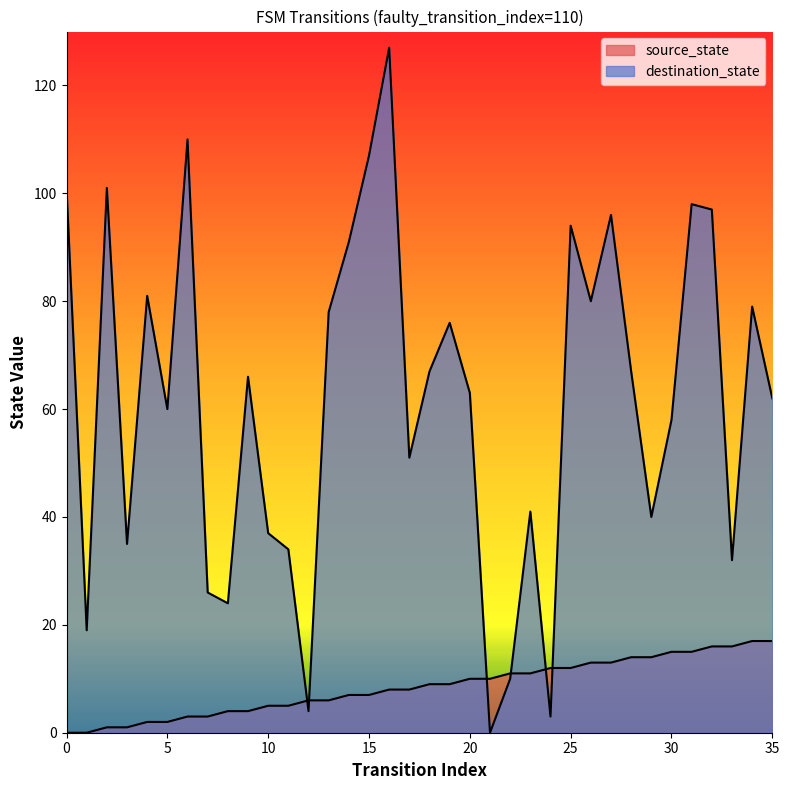

What is the sum of all destination_state values?

2215